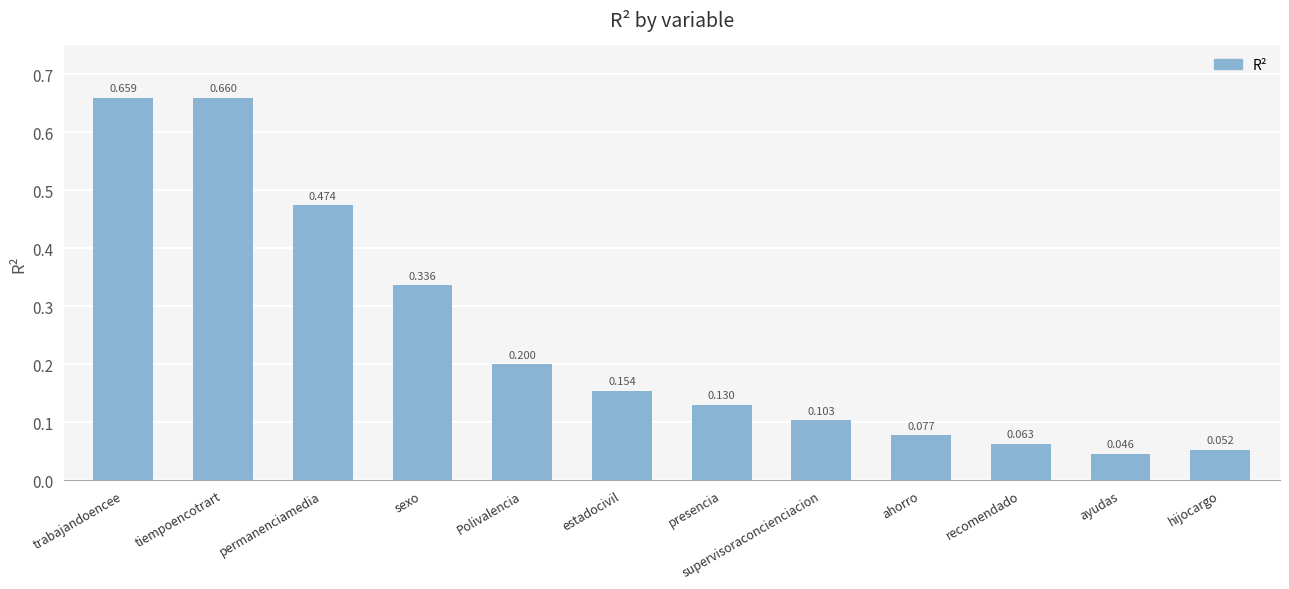

Is it true that the value at presencia is 0.2?

False